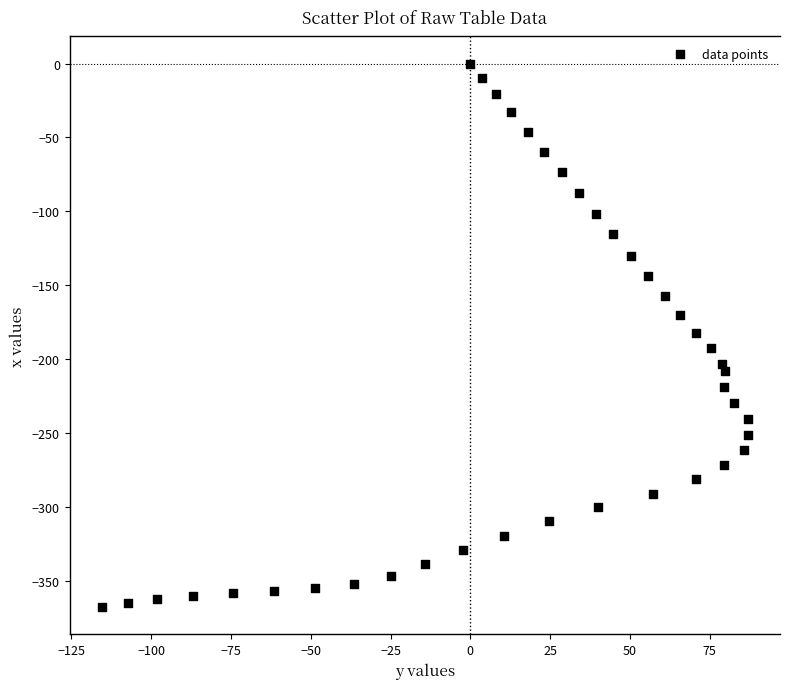

What is the range of Y values (max minus min)?

367.8